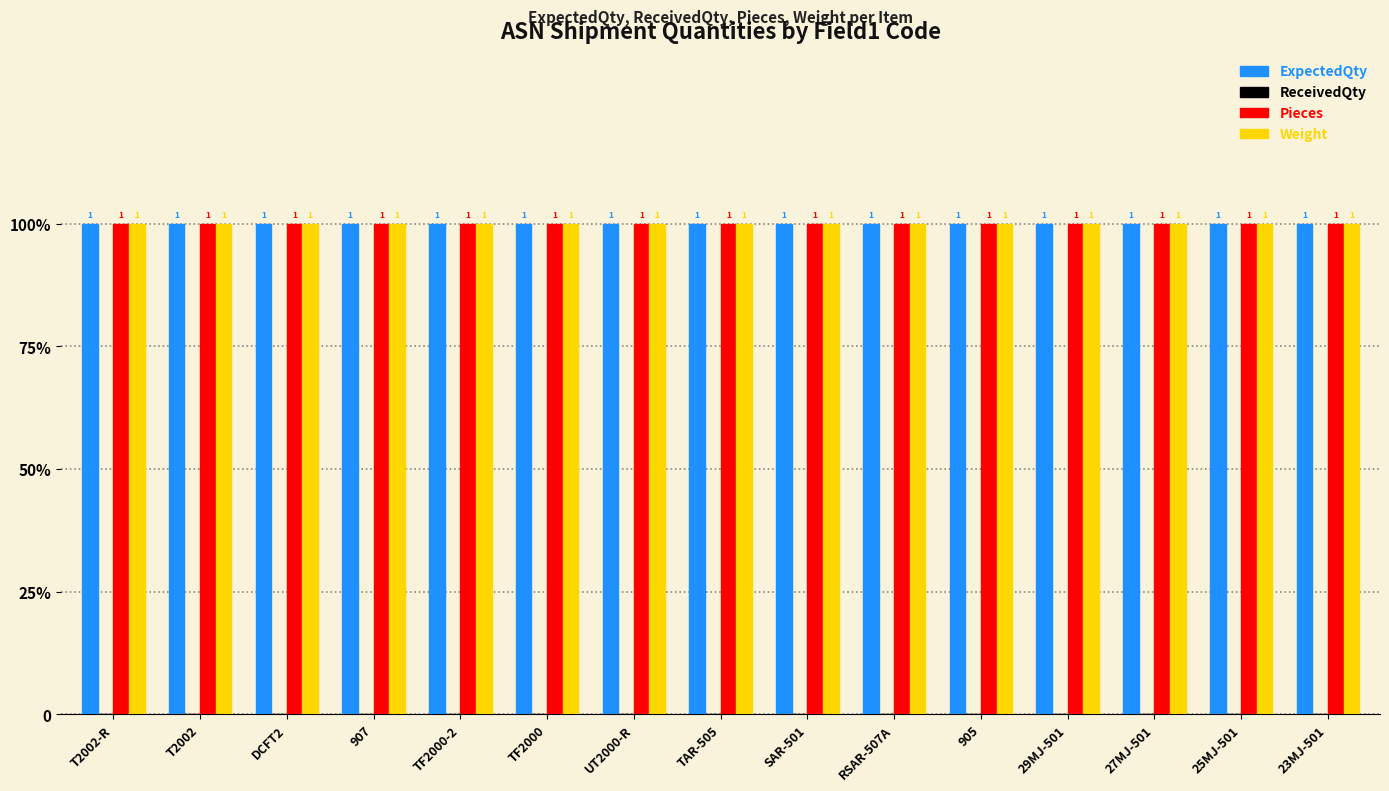

Reading left to right, extract all data points from this chart.

ExpectedQty: 1	1	1	1	1	1	1	1	1	1	1	1	1	1	1
ReceivedQty: 0	0	0	0	0	0	0	0	0	0	0	0	0	0	0
Pieces: 1	1	1	1	1	1	1	1	1	1	1	1	1	1	1
Weight: 1	1	1	1	1	1	1	1	1	1	1	1	1	1	1